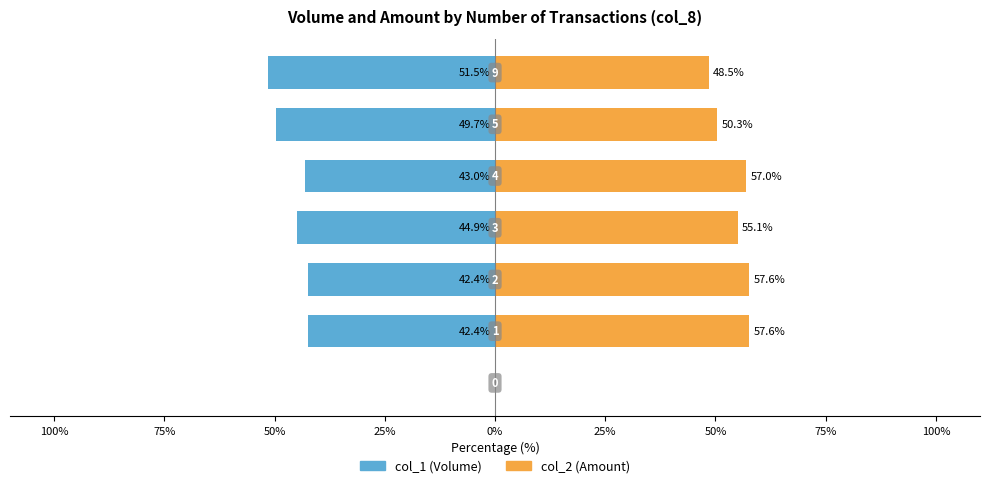

List the series in order of their peak value, highest first.

col_2 (Amount), col_1 (Volume)